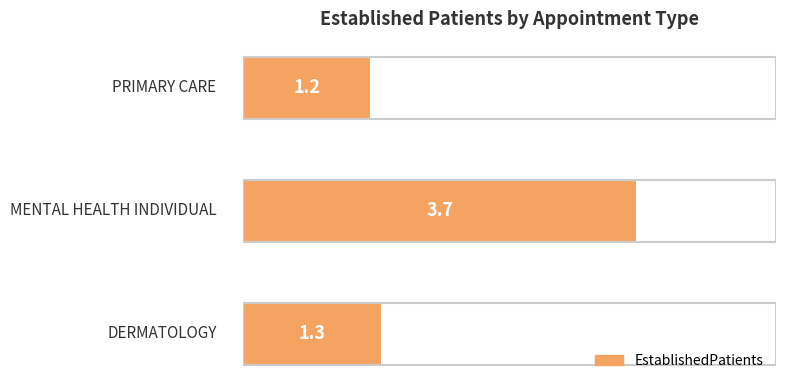

What is the maximum value shown in the chart?

3.7